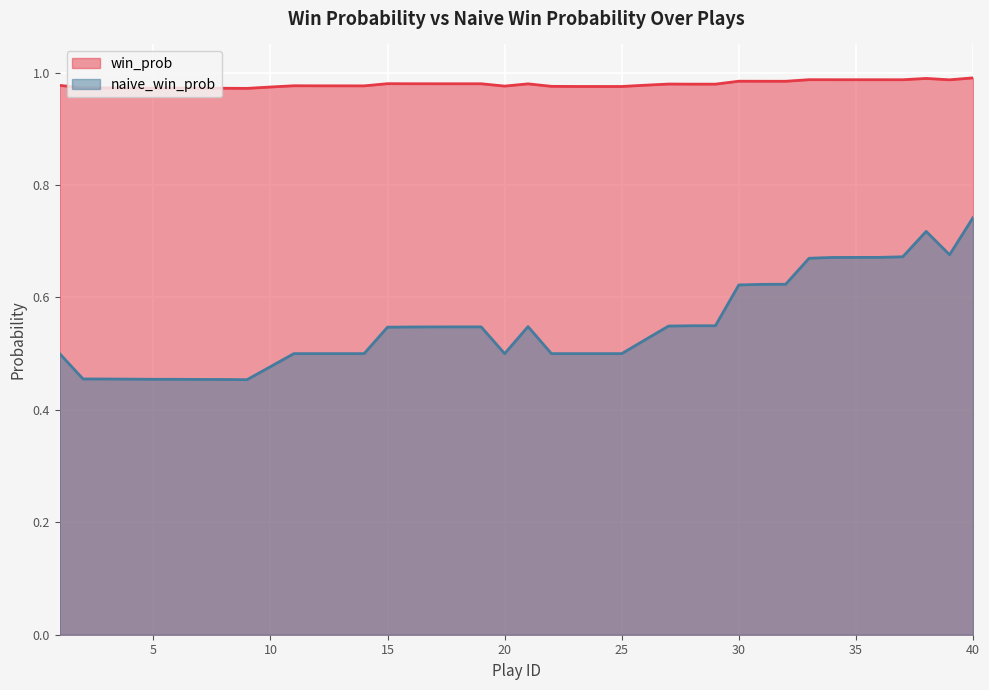

Is it true that win_prob equals 1.0 at 40?

True